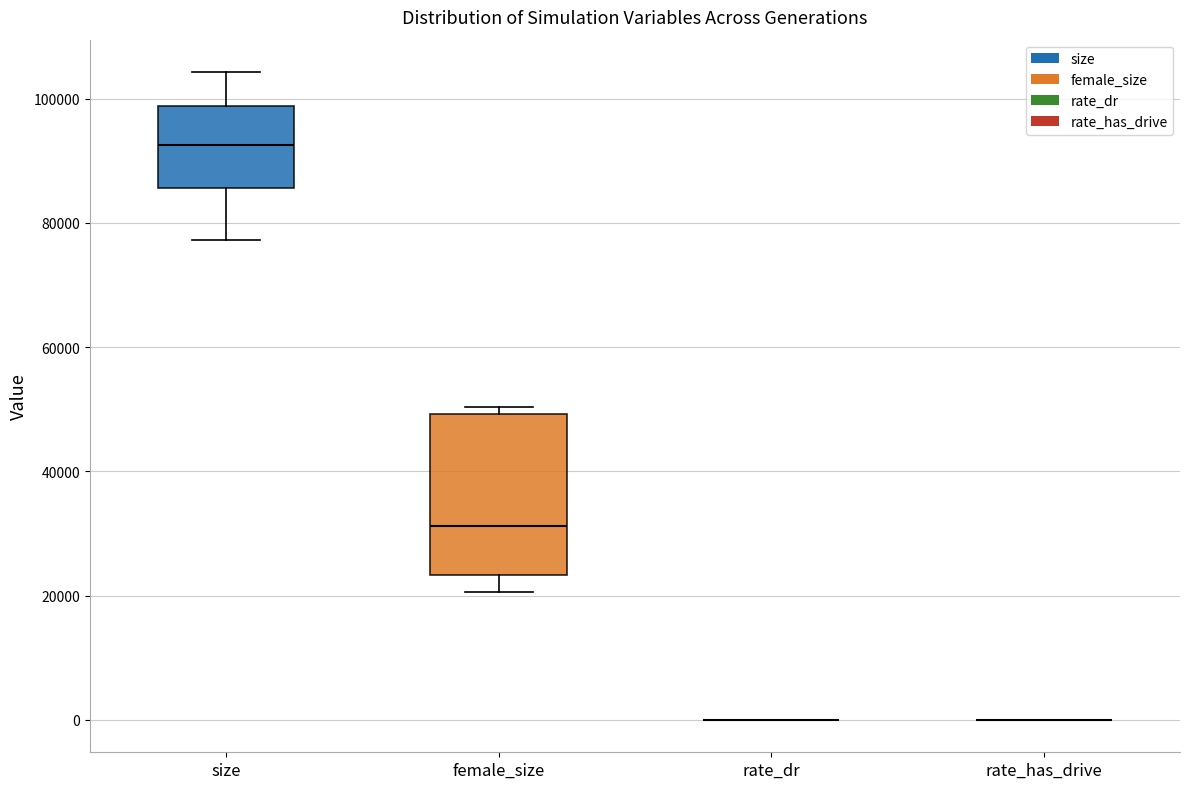

Reading left to right, read every box against the y-axis: the position of its median line, the range the box covers, and the ends of its whiskers. The values are not printed on the chart, so give them approximately, as read against the axis.

size: median 92000, box 86000 to 98000, whiskers 78000 to 104000
female_size: median 32000, box 24000 to 50000, whiskers 20000 to 50000 (just above the box's upper edge)
rate_dr: box collapsed to a line at 0, whiskers 0 to 0
rate_has_drive: box collapsed to a line at 0, whiskers 0 to 0